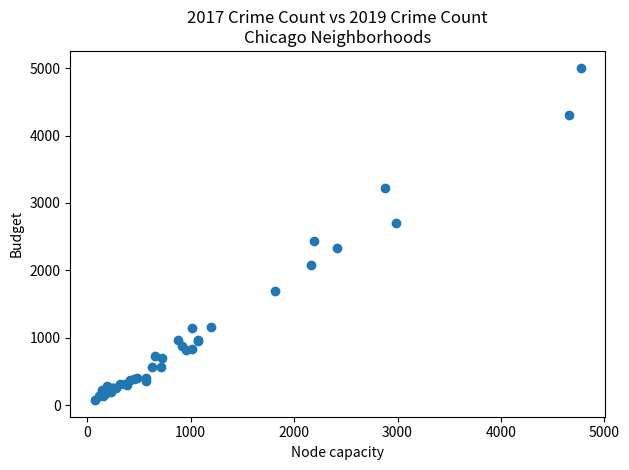

What Y value in the scatter plot is closest to 2542?

2441